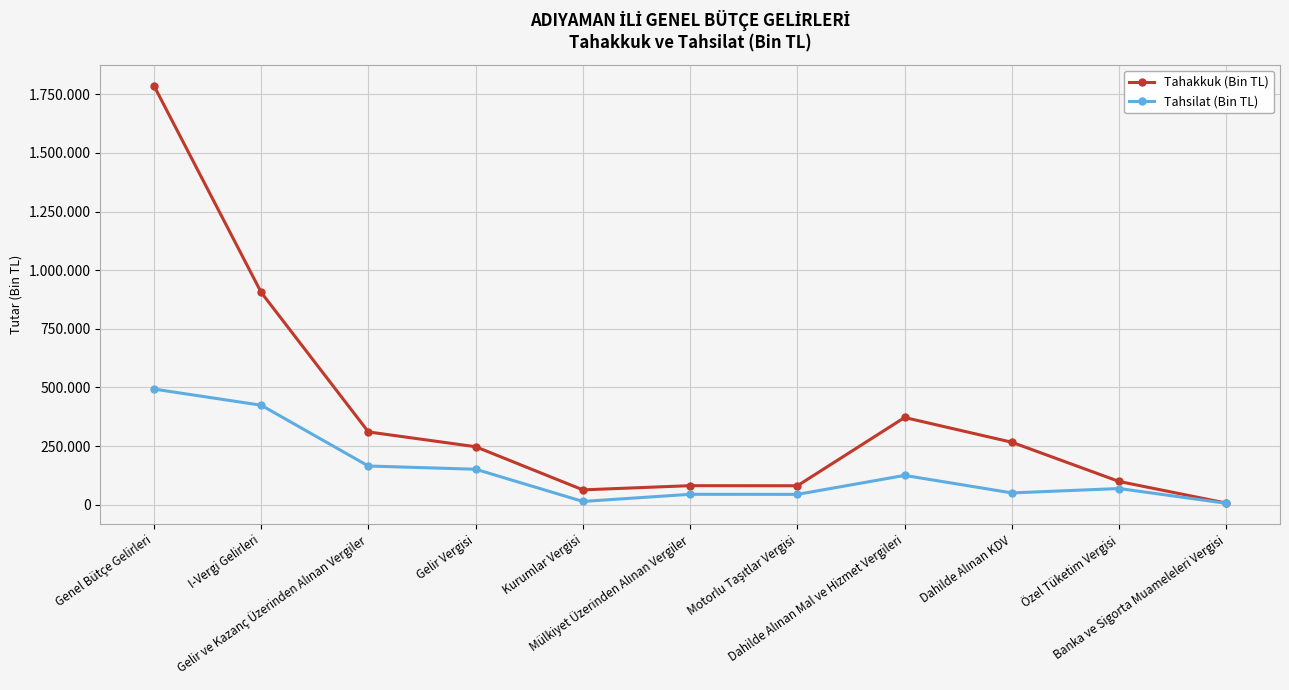

What position from the left is I-Vergi Gelirleri?

2